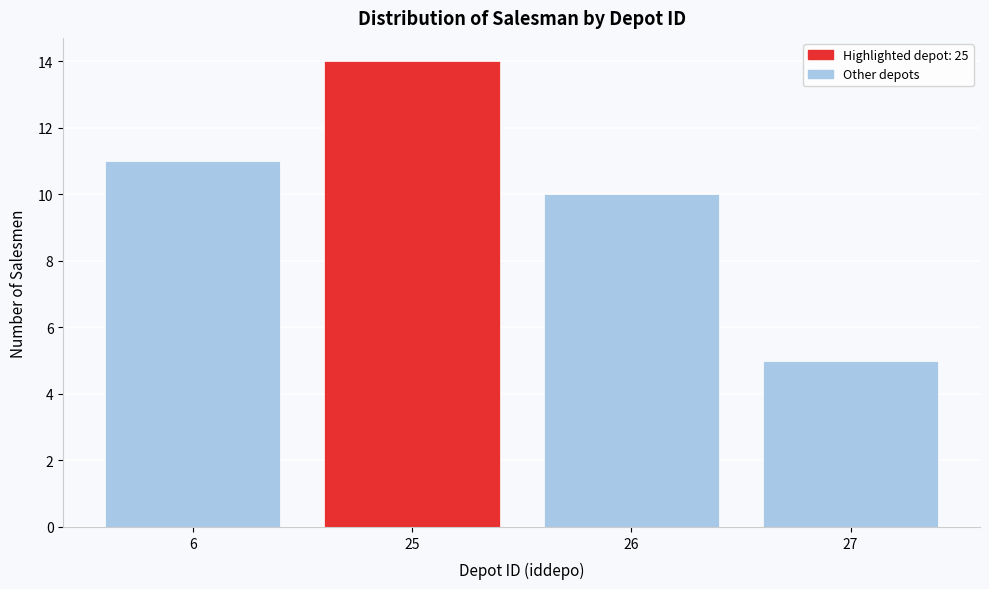

Reading left to right, list all the values displayed in this chart.

11	14	10	5